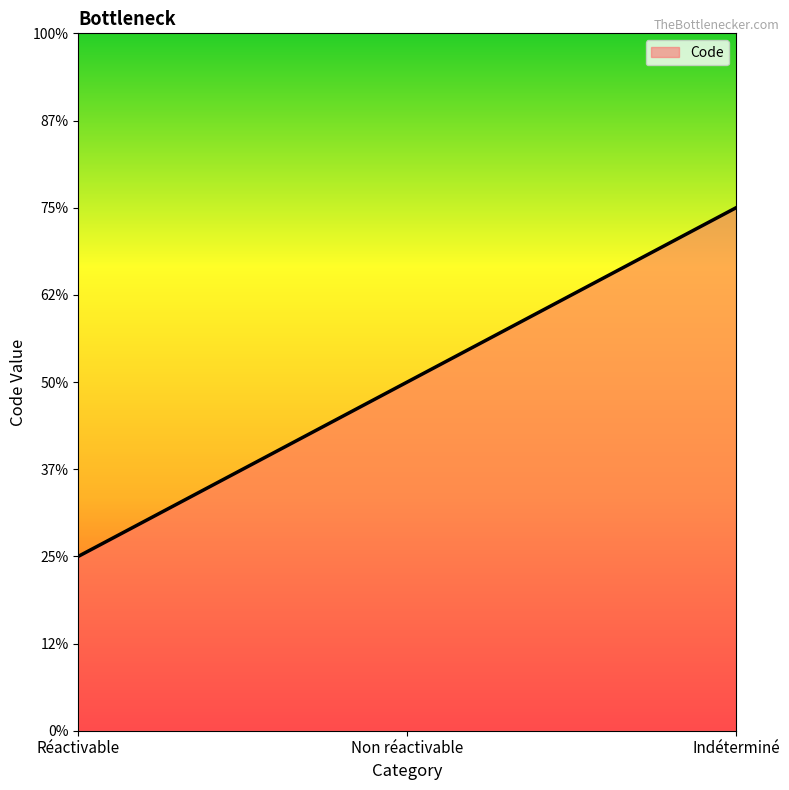

Is this an area chart (filled region under the line)?

Yes